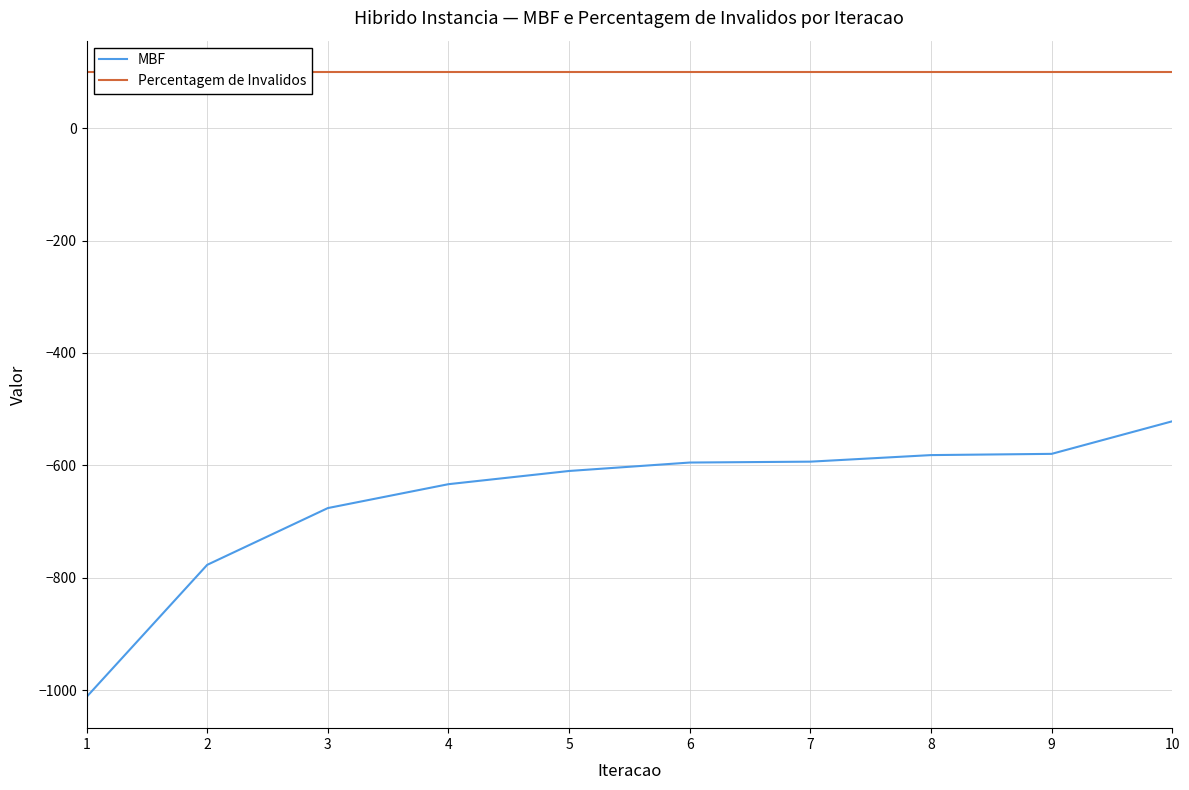

Rank the series by their average value, from lowest to highest.

MBF, Percentagem de Invalidos